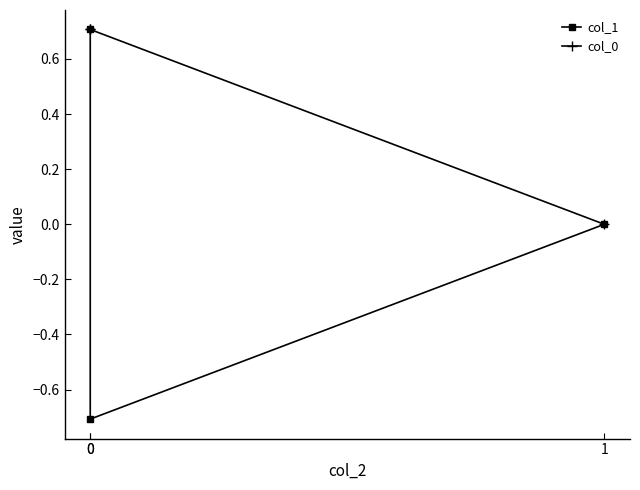

Reading left to right, list all the values displayed in this chart.

col_1: 0=0.7	0=-0.7	1=0.0
col_0: 0=0.7	0=0.7	1=0.0